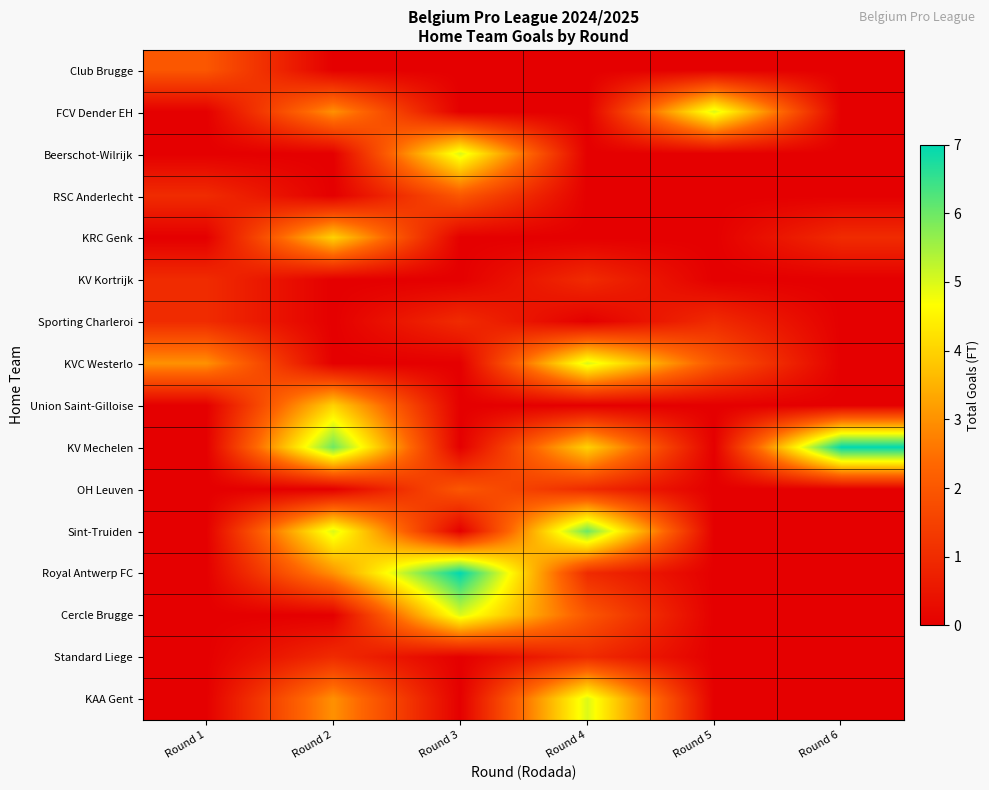

Reading left to right, list all the values displayed in this chart.

Club Brugge: Round 1=2	Round 2=0	Round 3=0	Round 4=0	Round 5=0	Round 6=0
FCV Dender EH: Round 1=0	Round 2=3	Round 3=0	Round 4=0	Round 5=5	Round 6=0
Beerschot-Wilrijk: Round 1=0	Round 2=0	Round 3=5	Round 4=0	Round 5=0	Round 6=0
RSC Anderlecht: Round 1=1	Round 2=0	Round 3=2	Round 4=0	Round 5=0	Round 6=0
KRC Genk: Round 1=0	Round 2=4	Round 3=0	Round 4=0	Round 5=0	Round 6=1
KV Kortrijk: Round 1=1	Round 2=0	Round 3=0	Round 4=1	Round 5=0	Round 6=0
Sporting Charleroi: Round 1=1	Round 2=0	Round 3=1	Round 4=0	Round 5=1	Round 6=0
KVC Westerlo: Round 1=3	Round 2=0	Round 3=0	Round 4=5	Round 5=2	Round 6=0
Union Saint-Gilloise: Round 1=0	Round 2=4	Round 3=0	Round 4=0	Round 5=0	Round 6=0
KV Mechelen: Round 1=0	Round 2=6	Round 3=0	Round 4=4	Round 5=0	Round 6=7
OH Leuven: Round 1=0	Round 2=0	Round 3=2	Round 4=1	Round 5=0	Round 6=0
Sint-Truiden: Round 1=0	Round 2=5	Round 3=0	Round 4=6	Round 5=0	Round 6=0
Royal Antwerp FC: Round 1=0	Round 2=3	Round 3=7	Round 4=1	Round 5=0	Round 6=0
Cercle Brugge: Round 1=0	Round 2=0	Round 3=5	Round 4=2	Round 5=0	Round 6=0
Standard Liege: Round 1=0	Round 2=1	Round 3=0	Round 4=1	Round 5=0	Round 6=0
KAA Gent: Round 1=0	Round 2=3	Round 3=0	Round 4=5	Round 5=0	Round 6=0